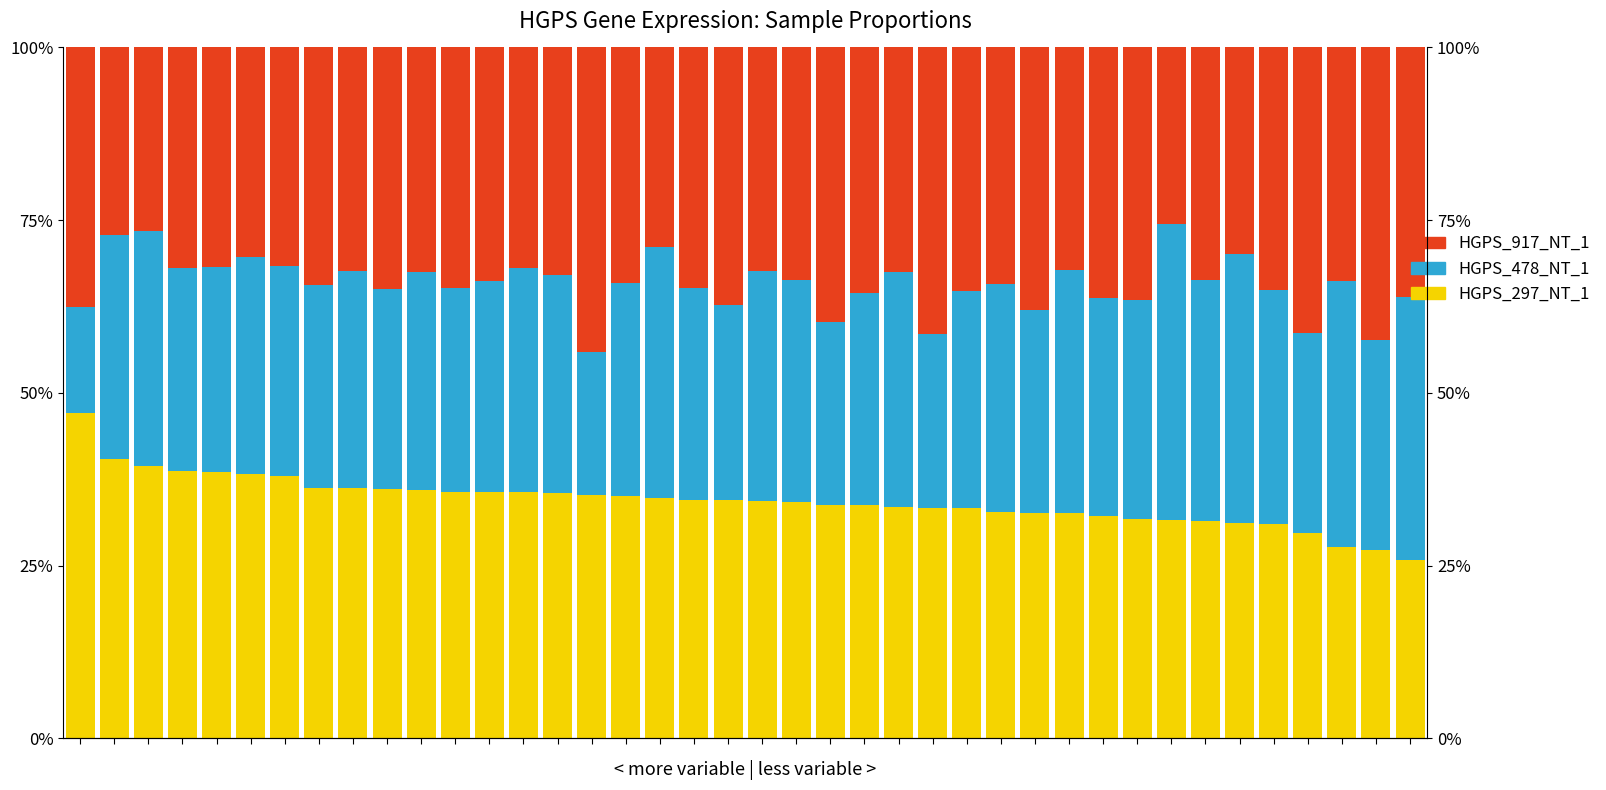

What is the average value of the HGPS_297_NT_1 series?

0.3